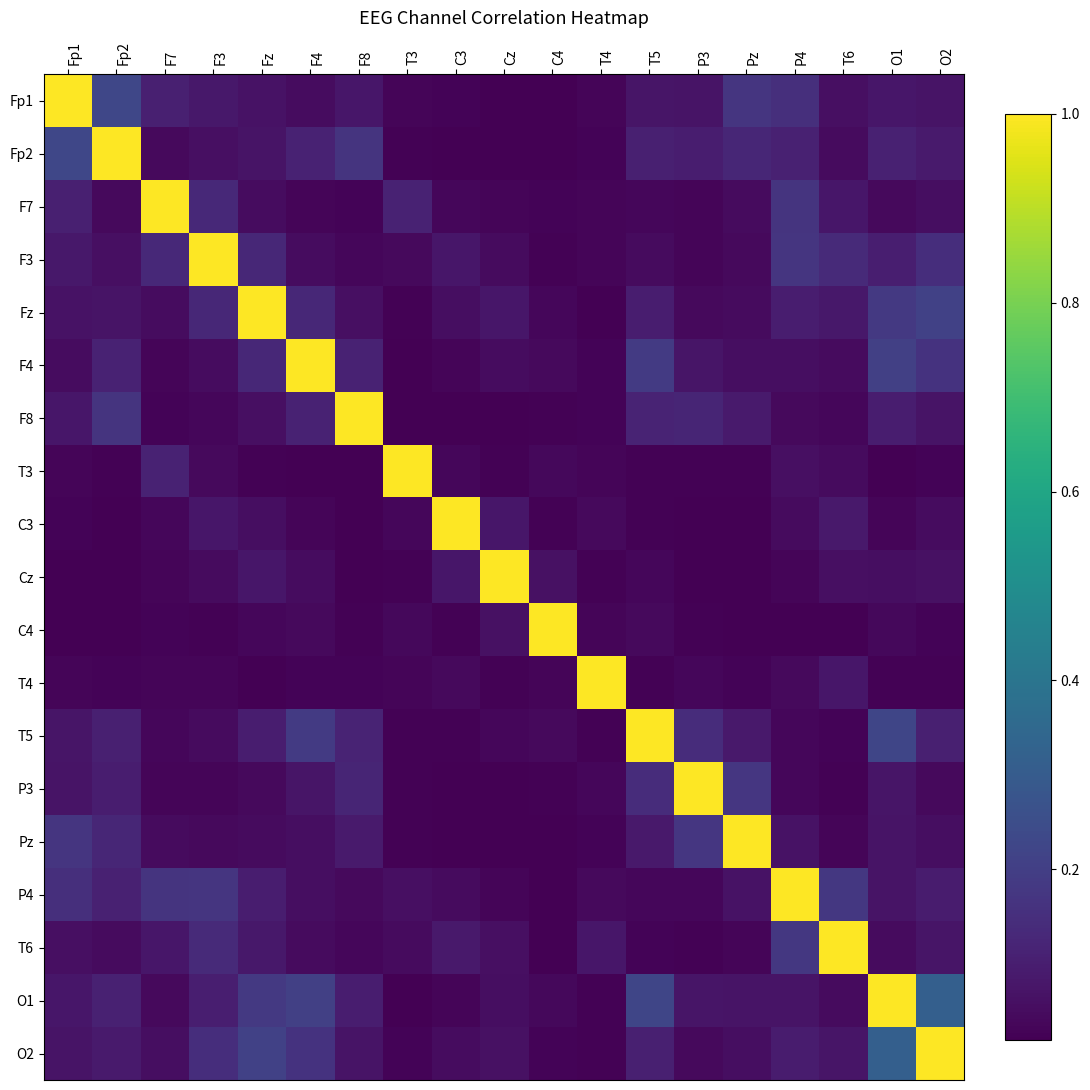

Reading left to right, list all the values displayed in this chart.

Fp1: Fp1=1.0	Fp2=0.2	F7=0.1	F3=0.1	Fz=0.1	F4=0.1	F8=0.1	T3=0.0	C3=0.0	Cz=0.0	C4=0.0	T4=0.0	T5=0.1	P3=0.1	Pz=0.2	P4=0.2	T6=0.1	O1=0.1	O2=0.1
Fp2: Fp1=0.2	Fp2=1.0	F7=0.0	F3=0.1	Fz=0.1	F4=0.1	F8=0.2	T3=0.0	C3=0.0	Cz=0.0	C4=0.0	T4=0.0	T5=0.1	P3=0.1	Pz=0.1	P4=0.1	T6=0.0	O1=0.1	O2=0.1
F7: Fp1=0.1	Fp2=0.0	F7=1.0	F3=0.1	Fz=0.1	F4=0.0	F8=0.0	T3=0.1	C3=0.0	Cz=0.0	C4=0.0	T4=0.0	T5=0.0	P3=0.0	Pz=0.0	P4=0.2	T6=0.1	O1=0.0	O2=0.1
F3: Fp1=0.1	Fp2=0.1	F7=0.1	F3=1.0	Fz=0.1	F4=0.1	F8=0.0	T3=0.0	C3=0.1	Cz=0.0	C4=0.0	T4=0.0	T5=0.0	P3=0.0	Pz=0.0	P4=0.2	T6=0.1	O1=0.1	O2=0.1
Fz: Fp1=0.1	Fp2=0.1	F7=0.1	F3=0.1	Fz=1.0	F4=0.1	F8=0.1	T3=0.0	C3=0.1	Cz=0.1	C4=0.0	T4=0.0	T5=0.1	P3=0.0	Pz=0.0	P4=0.1	T6=0.1	O1=0.2	O2=0.2
F4: Fp1=0.1	Fp2=0.1	F7=0.0	F3=0.1	Fz=0.1	F4=1.0	F8=0.1	T3=0.0	C3=0.0	Cz=0.0	C4=0.0	T4=0.0	T5=0.2	P3=0.1	Pz=0.1	P4=0.1	T6=0.0	O1=0.2	O2=0.2
F8: Fp1=0.1	Fp2=0.2	F7=0.0	F3=0.0	Fz=0.1	F4=0.1	F8=1.0	T3=0.0	C3=0.0	Cz=0.0	C4=0.0	T4=0.0	T5=0.1	P3=0.1	Pz=0.1	P4=0.0	T6=0.0	O1=0.1	O2=0.1
T3: Fp1=0.0	Fp2=0.0	F7=0.1	F3=0.0	Fz=0.0	F4=0.0	F8=0.0	T3=1.0	C3=0.0	Cz=0.0	C4=0.0	T4=0.0	T5=0.0	P3=0.0	Pz=0.0	P4=0.1	T6=0.0	O1=0.0	O2=0.0
C3: Fp1=0.0	Fp2=0.0	F7=0.0	F3=0.1	Fz=0.1	F4=0.0	F8=0.0	T3=0.0	C3=1.0	Cz=0.1	C4=0.0	T4=0.0	T5=0.0	P3=0.0	Pz=0.0	P4=0.0	T6=0.1	O1=0.0	O2=0.1
Cz: Fp1=0.0	Fp2=0.0	F7=0.0	F3=0.0	Fz=0.1	F4=0.0	F8=0.0	T3=0.0	C3=0.1	Cz=1.0	C4=0.1	T4=0.0	T5=0.0	P3=0.0	Pz=0.0	P4=0.0	T6=0.1	O1=0.1	O2=0.1
C4: Fp1=0.0	Fp2=0.0	F7=0.0	F3=0.0	Fz=0.0	F4=0.0	F8=0.0	T3=0.0	C3=0.0	Cz=0.1	C4=1.0	T4=0.0	T5=0.0	P3=0.0	Pz=0.0	P4=0.0	T6=0.0	O1=0.0	O2=0.0
T4: Fp1=0.0	Fp2=0.0	F7=0.0	F3=0.0	Fz=0.0	F4=0.0	F8=0.0	T3=0.0	C3=0.0	Cz=0.0	C4=0.0	T4=1.0	T5=0.0	P3=0.0	Pz=0.0	P4=0.0	T6=0.1	O1=0.0	O2=0.0
T5: Fp1=0.1	Fp2=0.1	F7=0.0	F3=0.0	Fz=0.1	F4=0.2	F8=0.1	T3=0.0	C3=0.0	Cz=0.0	C4=0.0	T4=0.0	T5=1.0	P3=0.1	Pz=0.1	P4=0.0	T6=0.0	O1=0.2	O2=0.1
P3: Fp1=0.1	Fp2=0.1	F7=0.0	F3=0.0	Fz=0.0	F4=0.1	F8=0.1	T3=0.0	C3=0.0	Cz=0.0	C4=0.0	T4=0.0	T5=0.1	P3=1.0	Pz=0.2	P4=0.0	T6=0.0	O1=0.1	O2=0.0
Pz: Fp1=0.2	Fp2=0.1	F7=0.0	F3=0.0	Fz=0.0	F4=0.1	F8=0.1	T3=0.0	C3=0.0	Cz=0.0	C4=0.0	T4=0.0	T5=0.1	P3=0.2	Pz=1.0	P4=0.1	T6=0.0	O1=0.1	O2=0.1
P4: Fp1=0.2	Fp2=0.1	F7=0.2	F3=0.2	Fz=0.1	F4=0.1	F8=0.0	T3=0.1	C3=0.0	Cz=0.0	C4=0.0	T4=0.0	T5=0.0	P3=0.0	Pz=0.1	P4=1.0	T6=0.2	O1=0.1	O2=0.1
T6: Fp1=0.1	Fp2=0.0	F7=0.1	F3=0.1	Fz=0.1	F4=0.0	F8=0.0	T3=0.0	C3=0.1	Cz=0.1	C4=0.0	T4=0.1	T5=0.0	P3=0.0	Pz=0.0	P4=0.2	T6=1.0	O1=0.0	O2=0.1
O1: Fp1=0.1	Fp2=0.1	F7=0.0	F3=0.1	Fz=0.2	F4=0.2	F8=0.1	T3=0.0	C3=0.0	Cz=0.1	C4=0.0	T4=0.0	T5=0.2	P3=0.1	Pz=0.1	P4=0.1	T6=0.0	O1=1.0	O2=0.3
O2: Fp1=0.1	Fp2=0.1	F7=0.1	F3=0.1	Fz=0.2	F4=0.2	F8=0.1	T3=0.0	C3=0.1	Cz=0.1	C4=0.0	T4=0.0	T5=0.1	P3=0.0	Pz=0.1	P4=0.1	T6=0.1	O1=0.3	O2=1.0